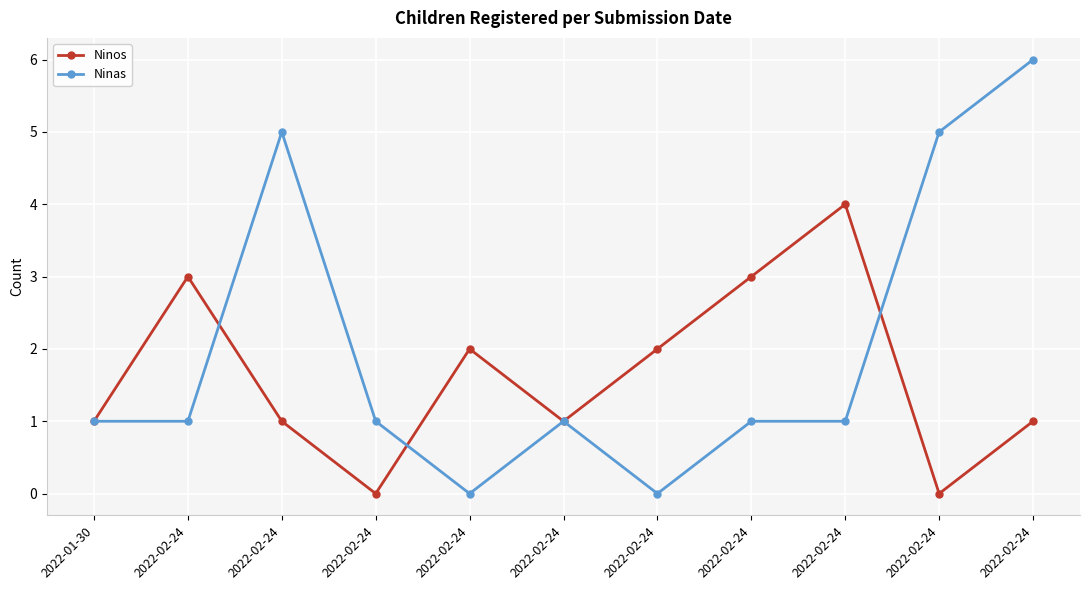

Does the chart display data point markers on the line(s)?

Yes